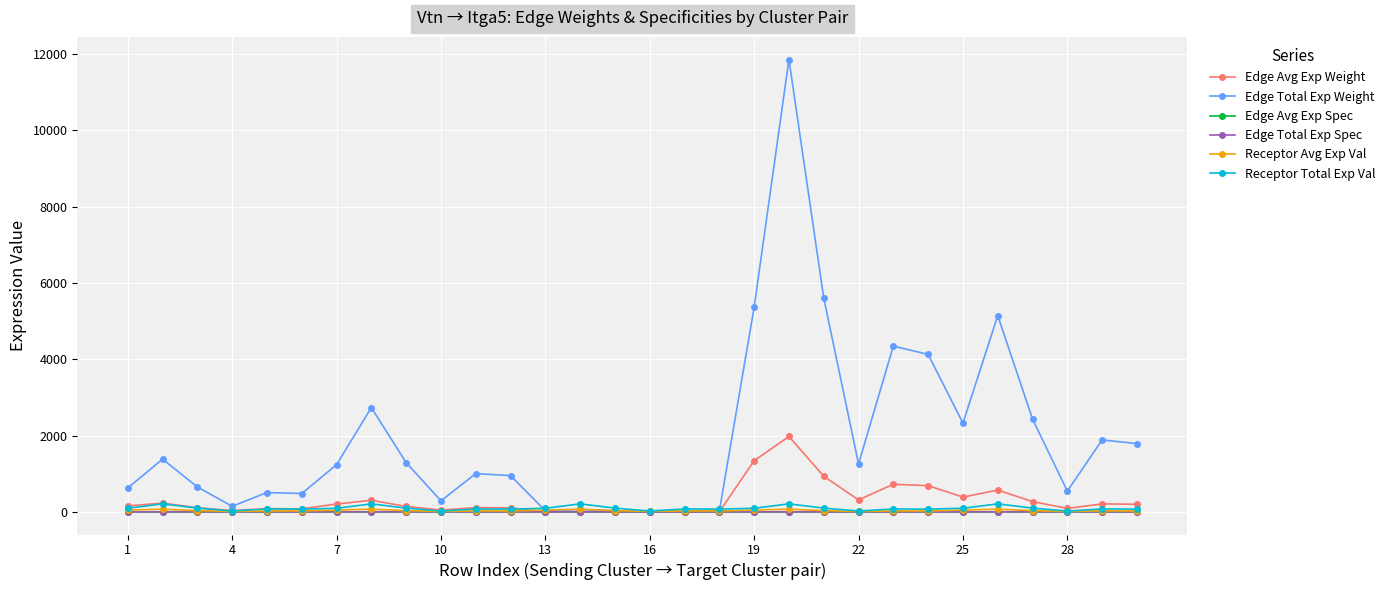

What is the maximum value shown in the chart?

11860.8